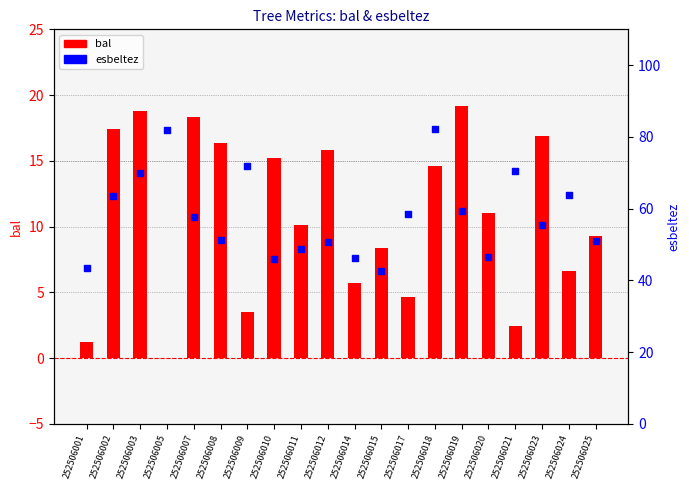

What is the total value across all series at 252506017?

63.2